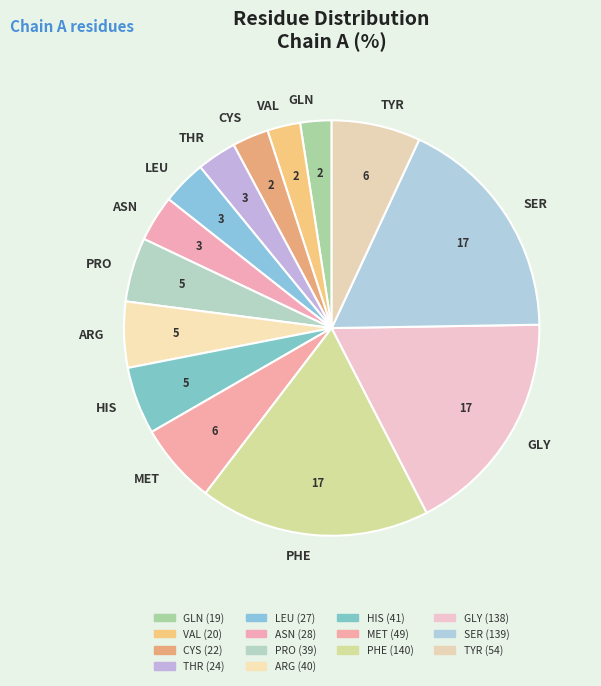

How many segments does this pie chart have?

14